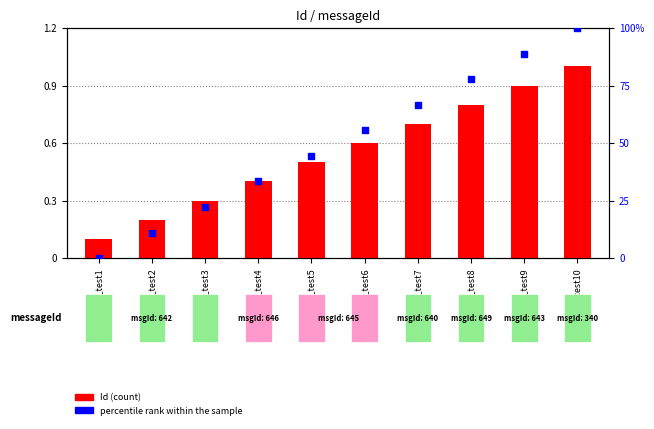

At how many categories does at least one series exceed 76?

3